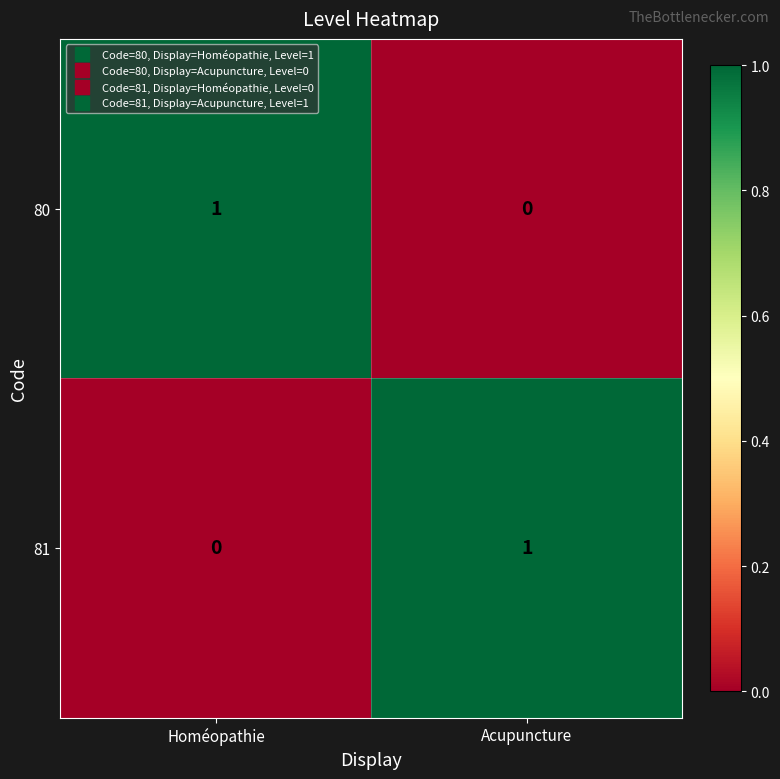

The 80 series shows 1 at Homéopathie. True or false?

True